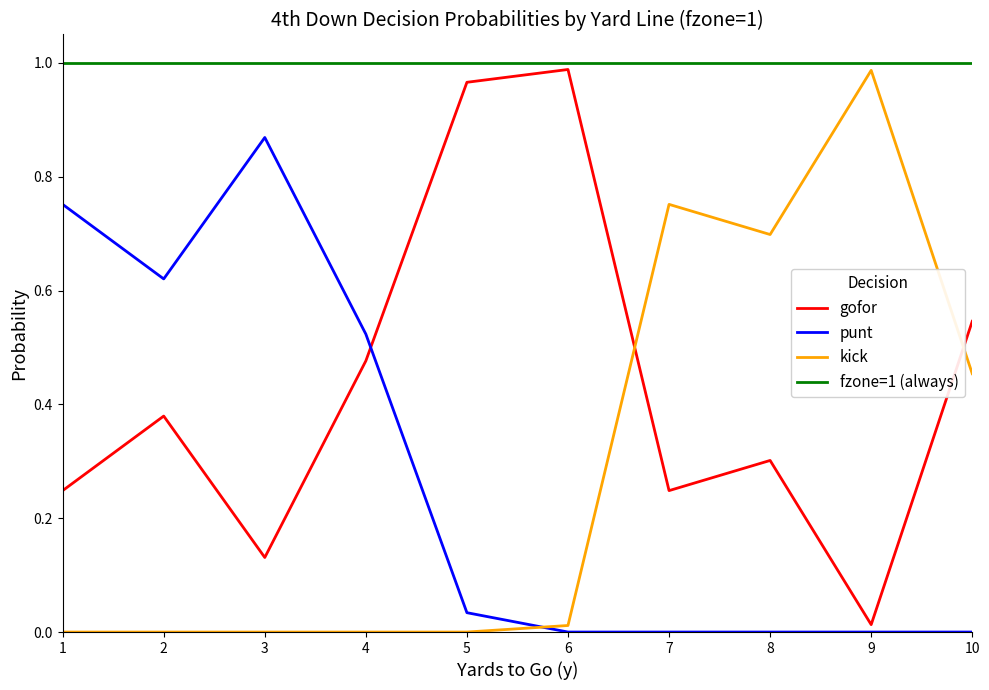

At how many categories does at least one series exceed 0?

10